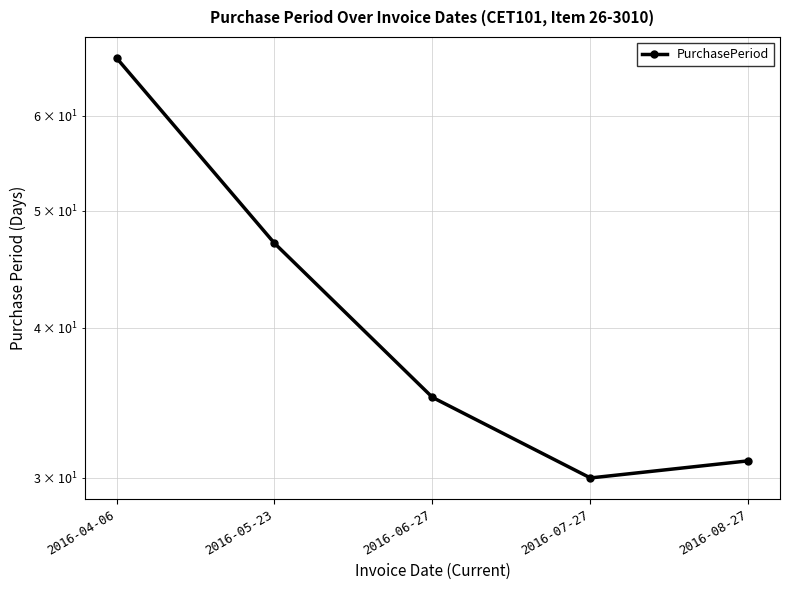

Which label corresponds to the smallest value in the chart?

2016-07-27